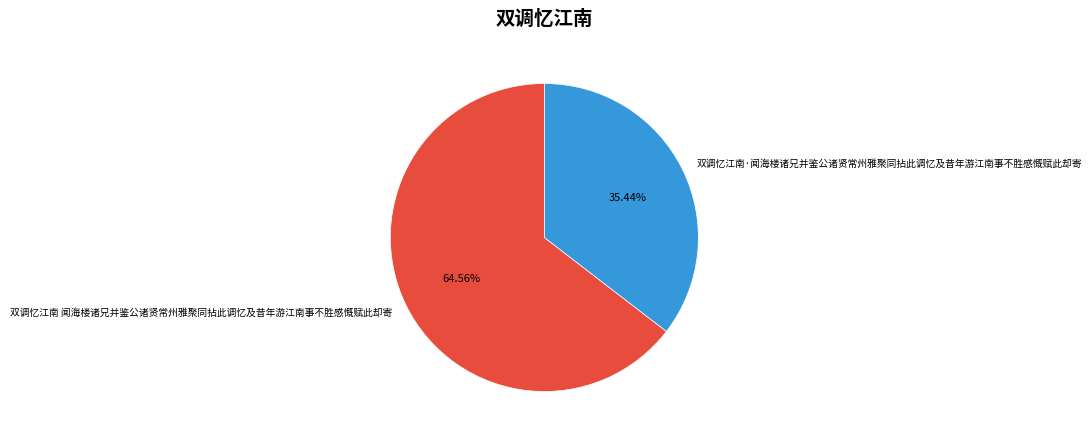

Is there any slice that represents more than half of the pie?

Yes